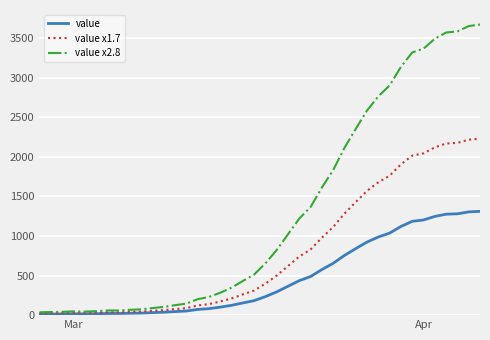

Rank the series by their maximum value, from lowest to highest.

value, value x1.7, value x2.8